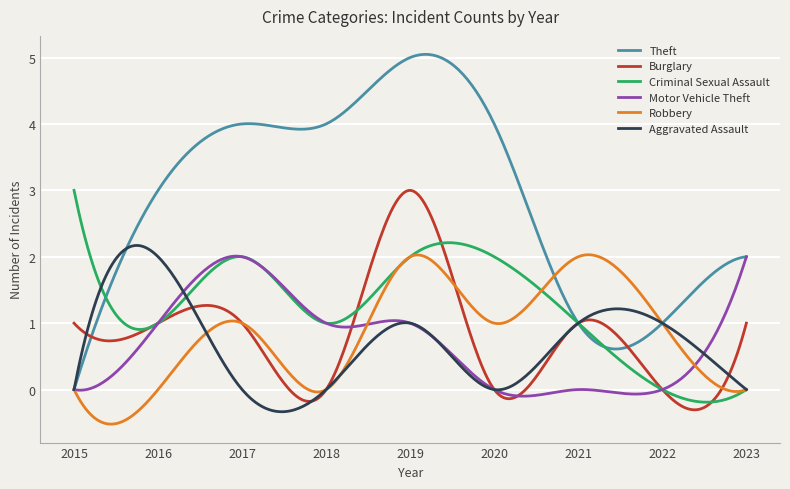

Which series has the largest total across all categories?

Theft